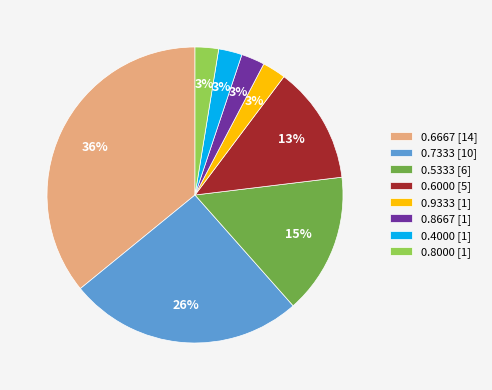

True or false: 0.7333 [10] accounts for 17% of the total.

False